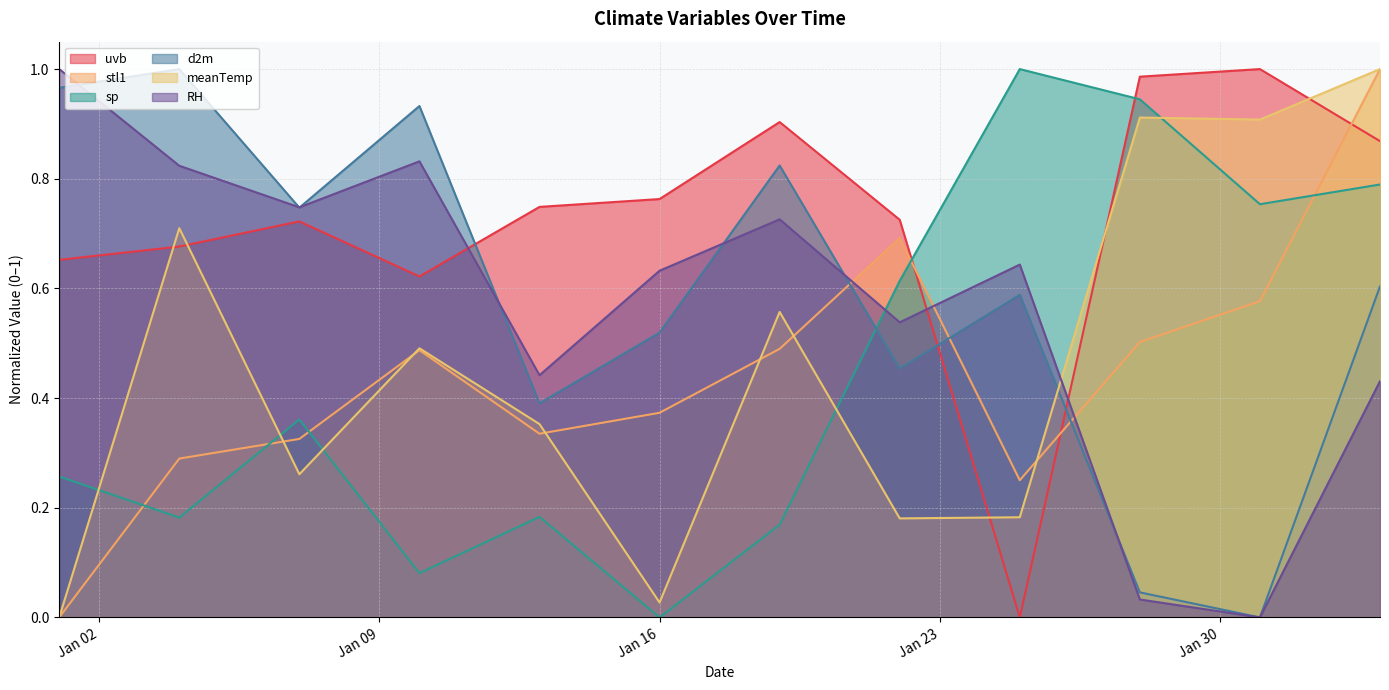

Which series changed the most between 2024/01/13 and 2024/01/28?

sp